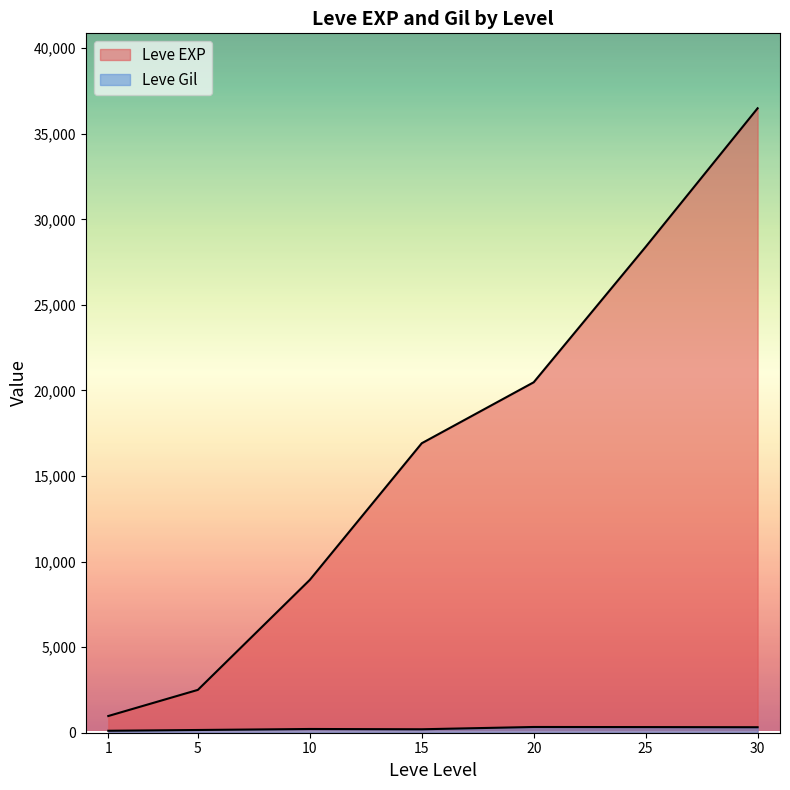

Does the chart display data point markers on the line(s)?

No